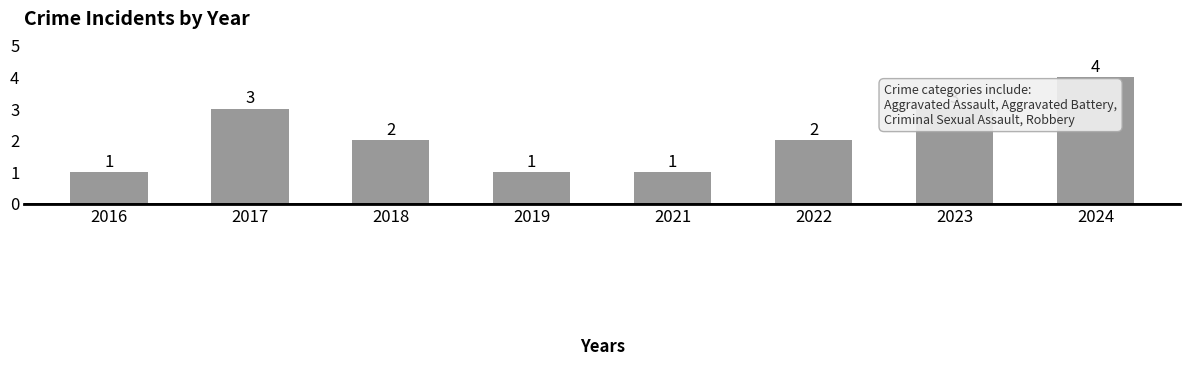

Are the bars grouped side by side (vs. stacked)?

No